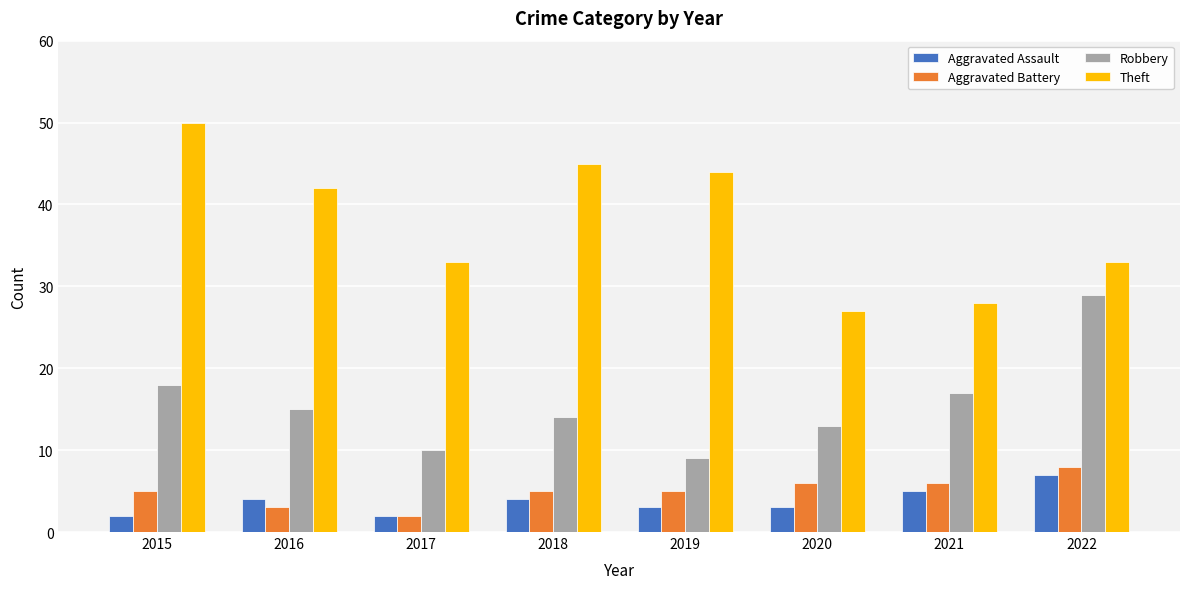

What value does the Theft series have at 2020?

27